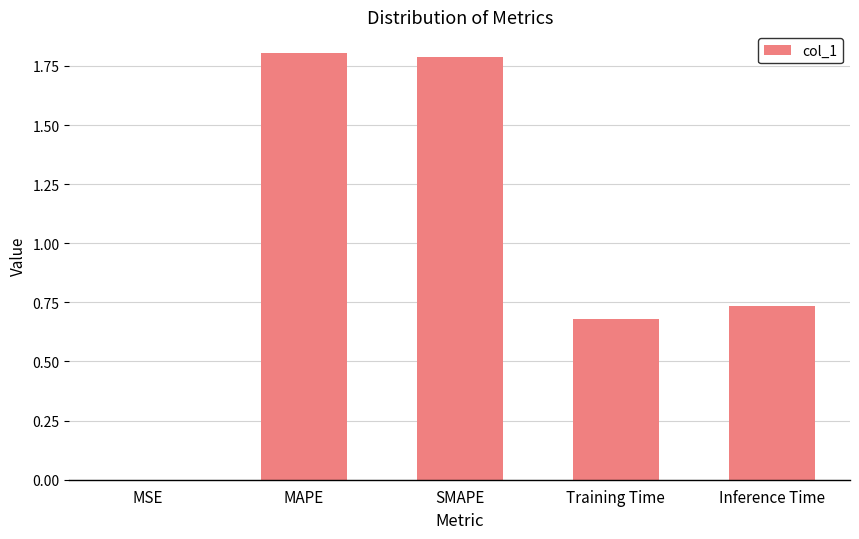

What is the sum of the values at MAPE and MSE?

1.8